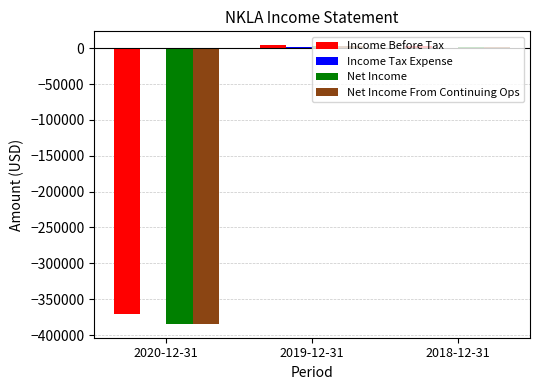

Where is Income Before Tax nearest to the value -183600?

2018-12-31